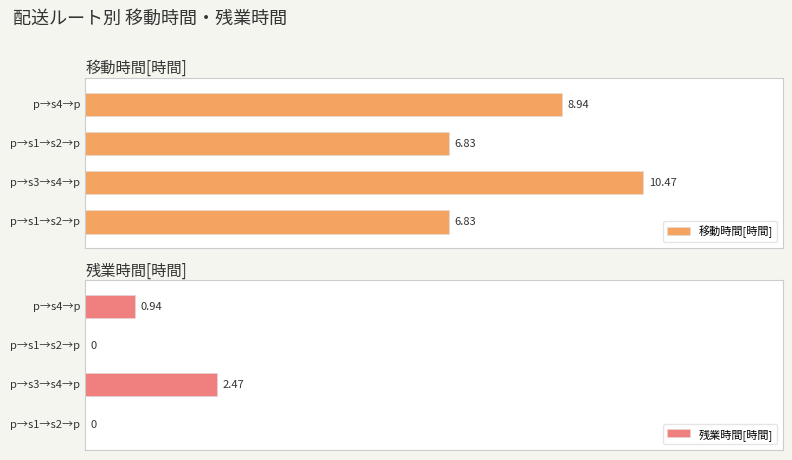

Between p→s3→s4→p and p→s4→p, which is larger?

p→s3→s4→p